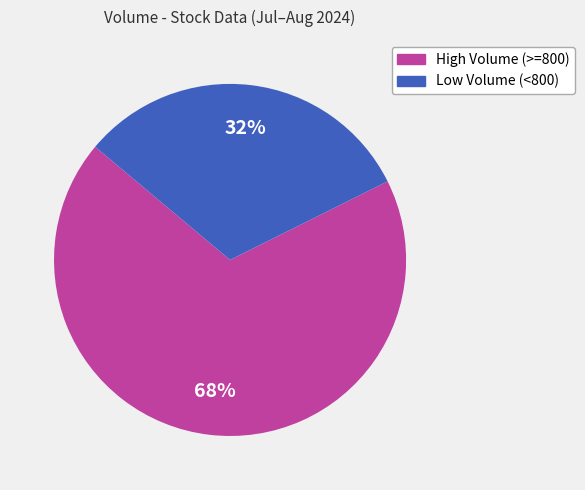

To the nearest percent, what is the average slice percentage?

50%